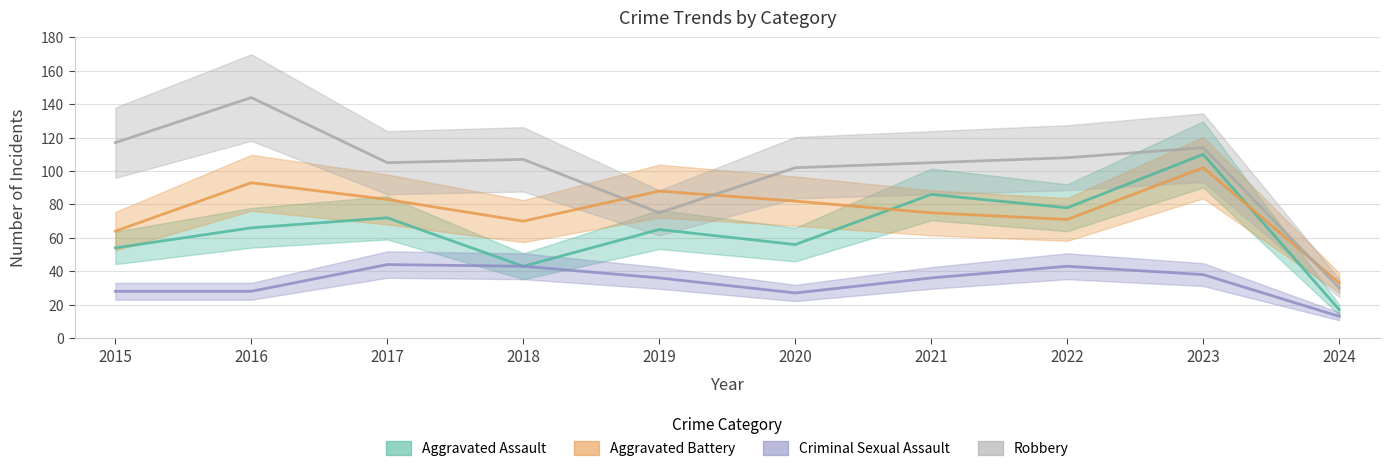

What is the difference between the maximum and minimum values in the Aggravated Battery series?

69